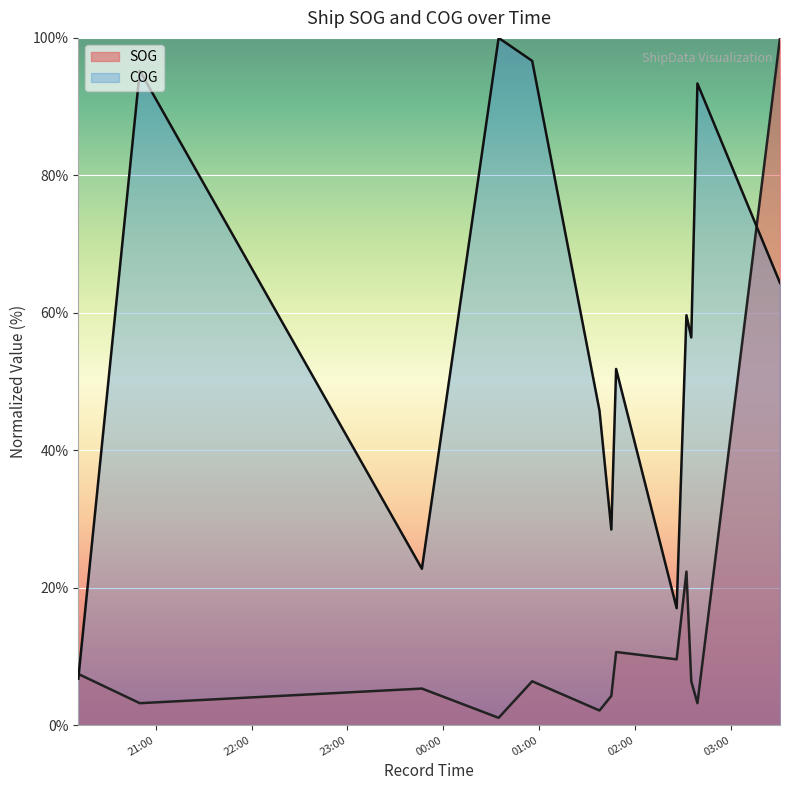

What is the spread (max minus min) of values at 2024-04-17 00:55:36?

90.3